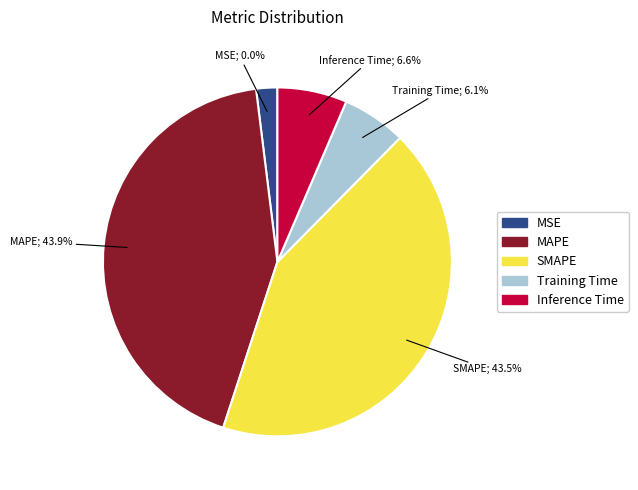

What percentage do Training Time and SMAPE together represent?

49.5%